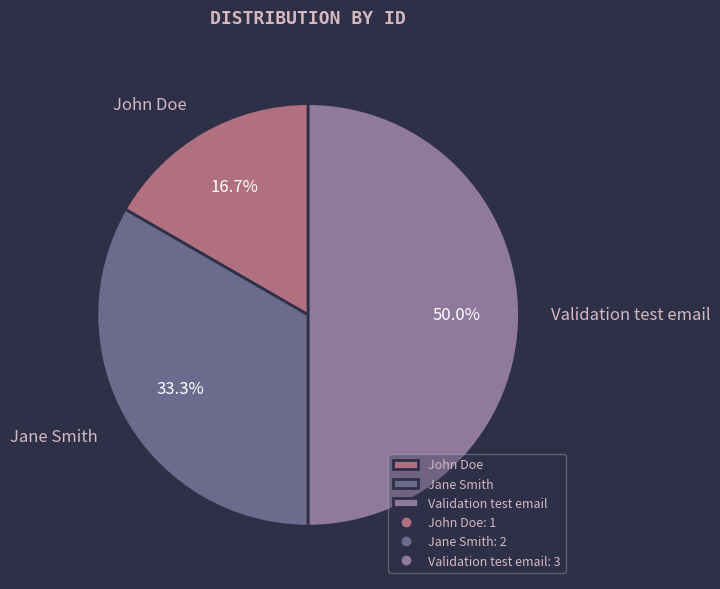

What is the ratio of the value at John Doe to the value at Jane Smith?

0.5